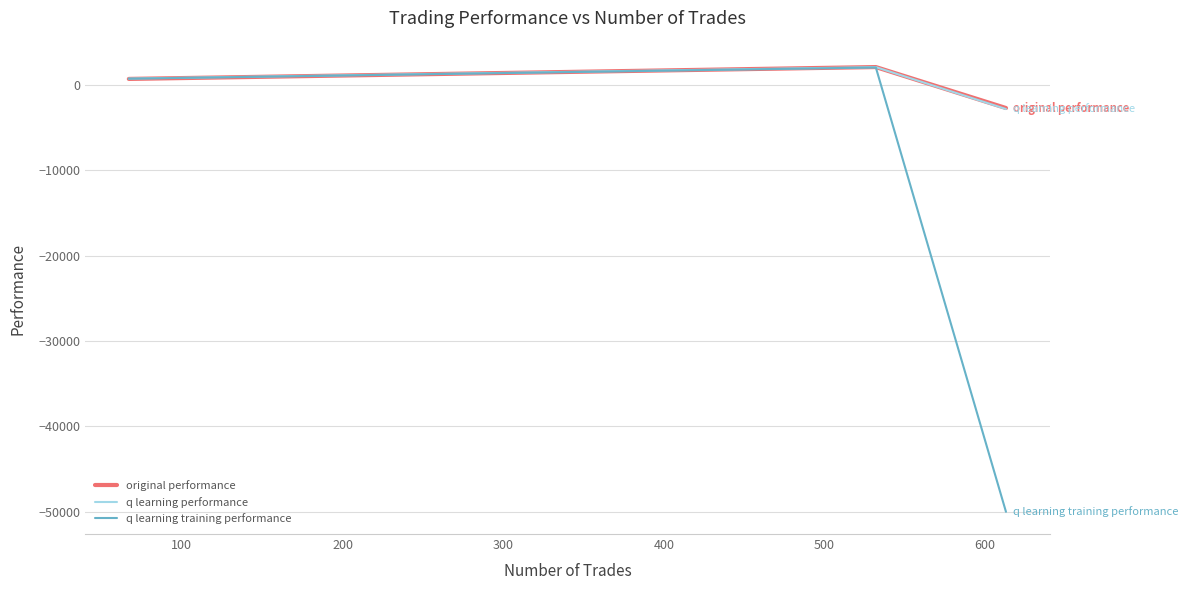

Which series has the widest spread of values?

q learning training performance